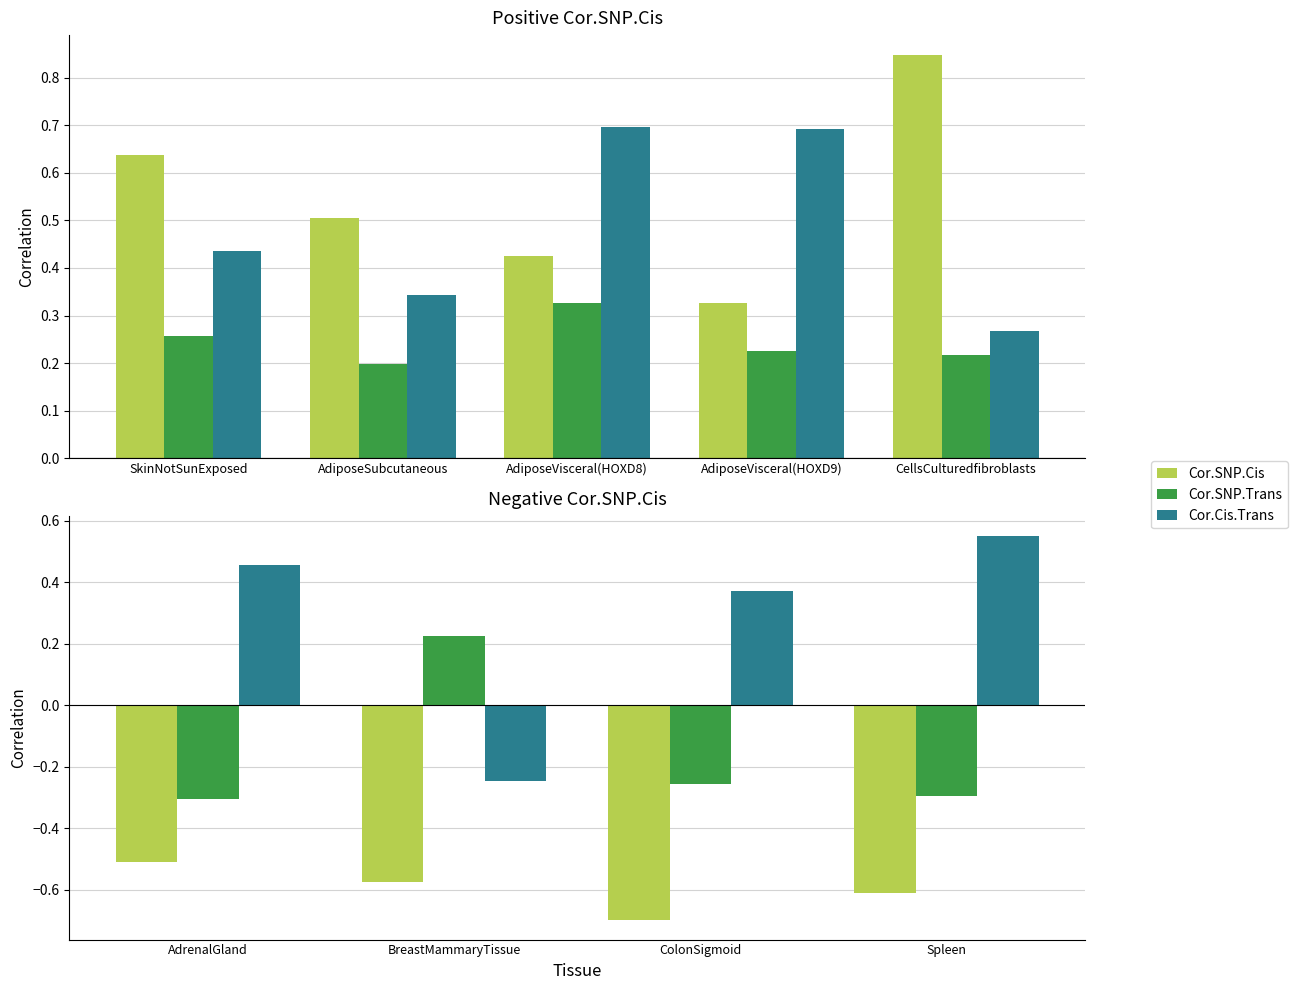

Count the number of data series in this chart.

3